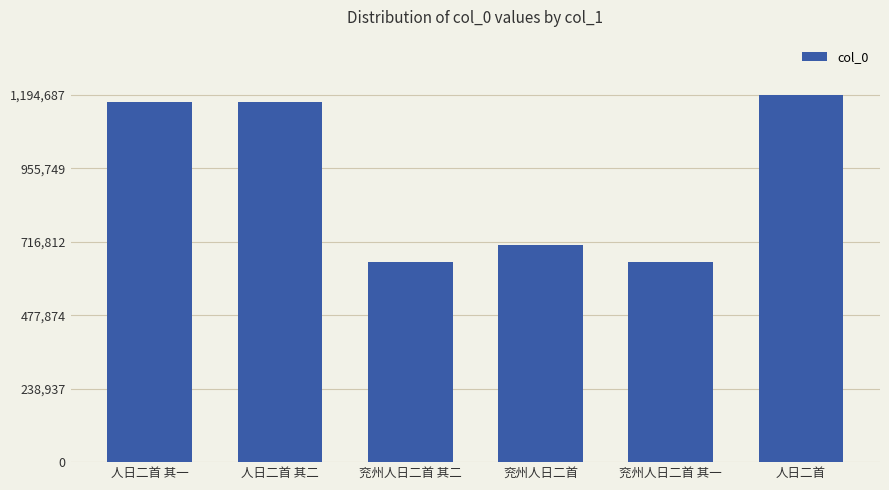

What is the maximum value shown in the chart?

1194687